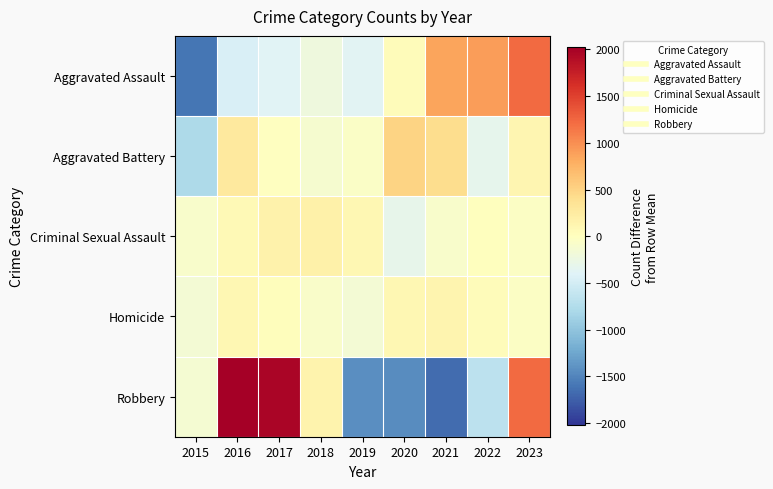

What is the total value across all series at 2016?

2011.8